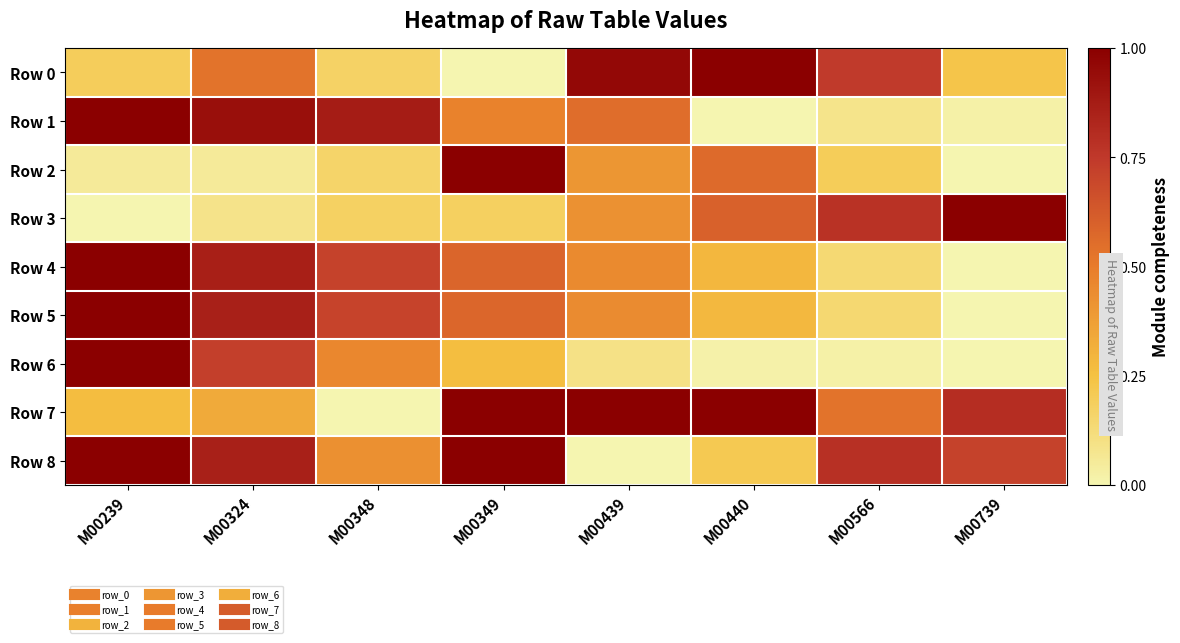

What is the spread (max minus min) of values at M00349?

1.0